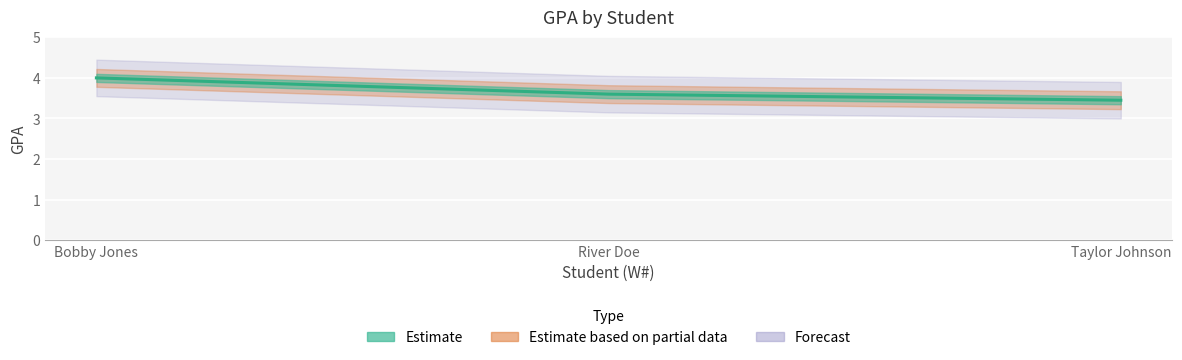

What is the value of the 2nd point from the left?

3.6